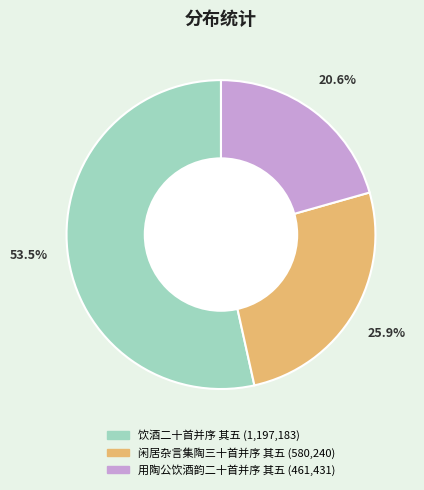

What is the largest slice in the pie chart?

饮酒二十首并序 其五